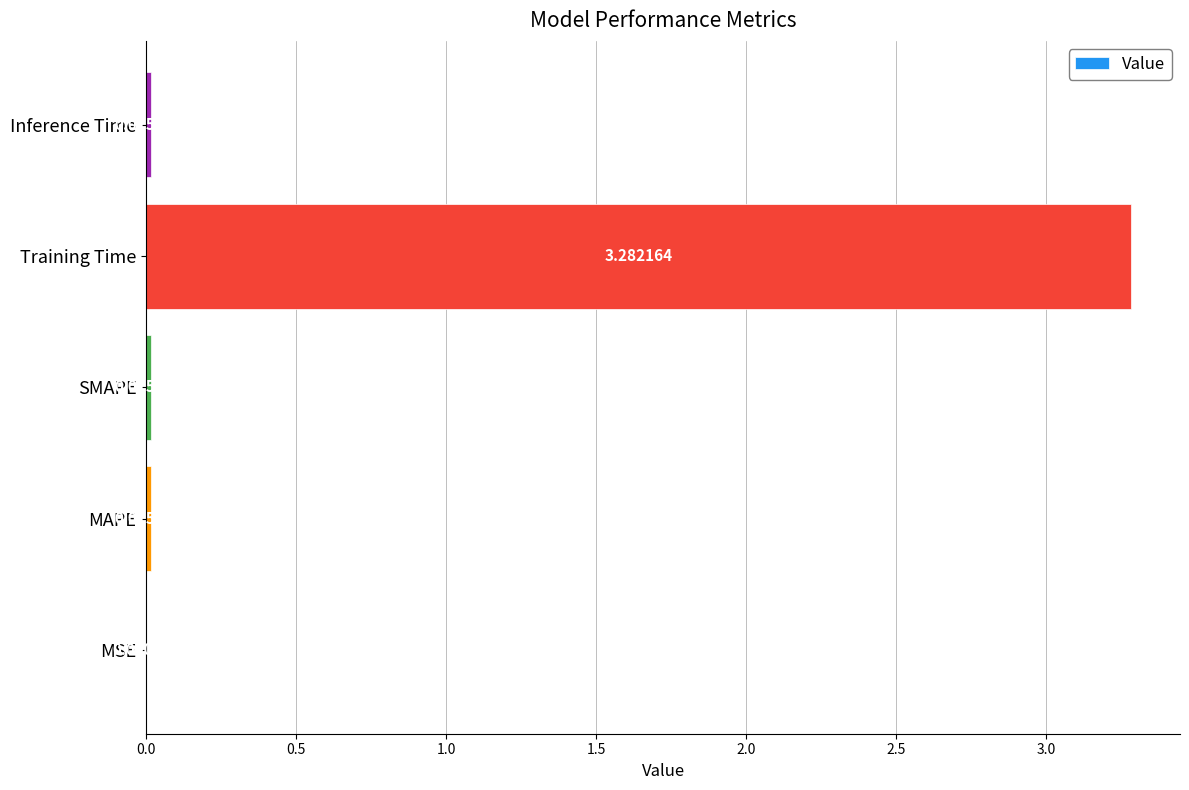

At which label is the value closest to 1?

SMAPE